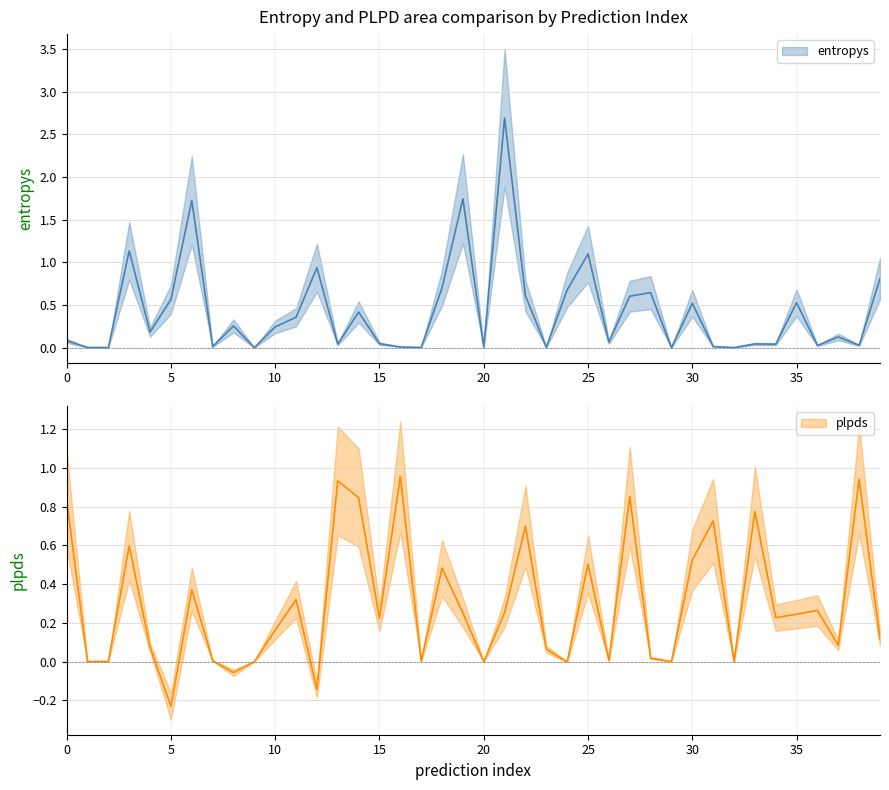

What is the highest value of the plpds series?

1.0